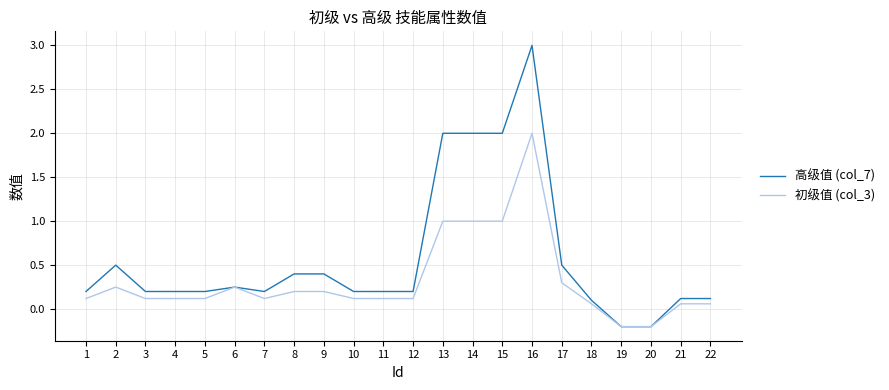

What is the difference between the maximum and minimum values in the 初级值 (col_3) series?

2.2